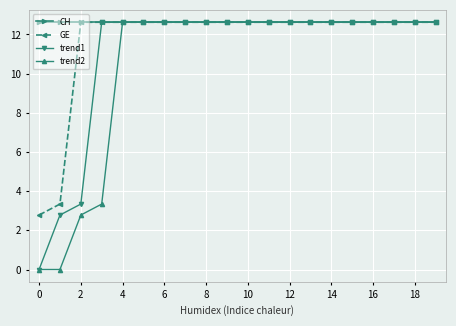

List the series in order of their overall mean, lowest first.

trend2, trend1, GE, CH